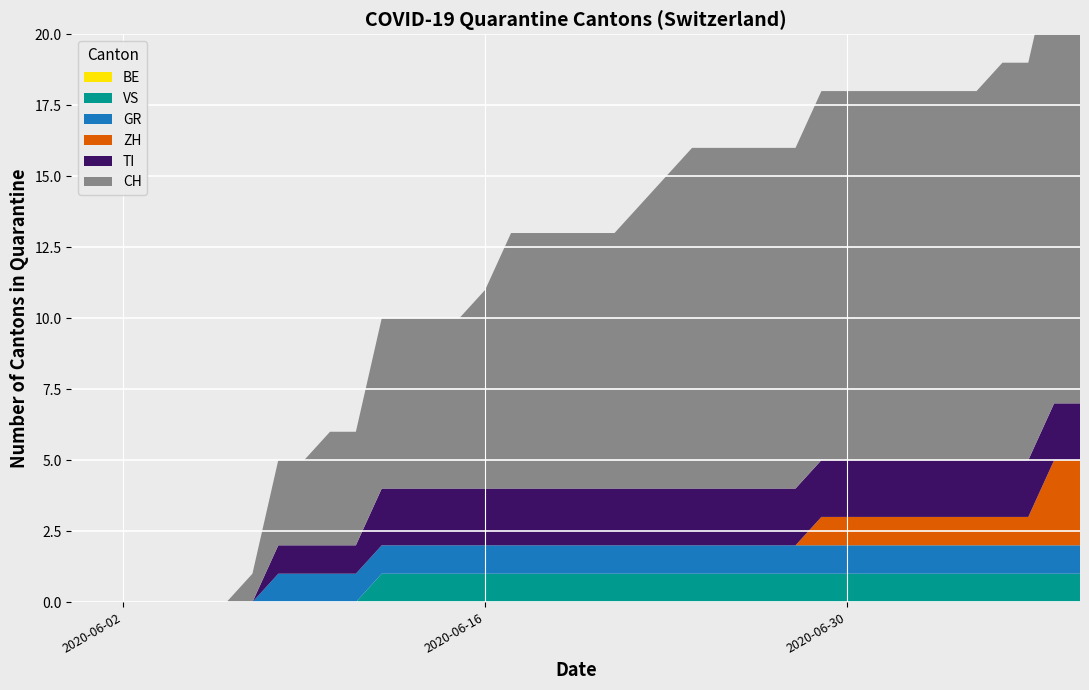

Reading left to right, what are all the values shown in this chart?

CH: 2020-05-31=0	2020-06-01=0	2020-06-02=0	2020-06-03=0	2020-06-04=0	2020-06-05=0	2020-06-06=0	2020-06-07=1	2020-06-08=3	2020-06-09=3	2020-06-10=4	2020-06-11=4	2020-06-12=6	2020-06-13=6	2020-06-14=6	2020-06-15=6	2020-06-16=7	2020-06-17=9	2020-06-18=9	2020-06-19=9	2020-06-20=9	2020-06-21=9	2020-06-22=10	2020-06-23=11	2020-06-24=12	2020-06-25=12	2020-06-26=12	2020-06-27=12	2020-06-28=12	2020-06-29=13	2020-06-30=13	2020-07-01=13	2020-07-02=13	2020-07-03=13	2020-07-04=13	2020-07-05=13	2020-07-06=14	2020-07-07=14	2020-07-08=16	2020-07-09=16
TI: 2020-05-31=0	2020-06-01=0	2020-06-02=0	2020-06-03=0	2020-06-04=0	2020-06-05=0	2020-06-06=0	2020-06-07=0	2020-06-08=1	2020-06-09=1	2020-06-10=1	2020-06-11=1	2020-06-12=2	2020-06-13=2	2020-06-14=2	2020-06-15=2	2020-06-16=2	2020-06-17=2	2020-06-18=2	2020-06-19=2	2020-06-20=2	2020-06-21=2	2020-06-22=2	2020-06-23=2	2020-06-24=2	2020-06-25=2	2020-06-26=2	2020-06-27=2	2020-06-28=2	2020-06-29=2	2020-06-30=2	2020-07-01=2	2020-07-02=2	2020-07-03=2	2020-07-04=2	2020-07-05=2	2020-07-06=2	2020-07-07=2	2020-07-08=2	2020-07-09=2
ZH: 2020-05-31=0	2020-06-01=0	2020-06-02=0	2020-06-03=0	2020-06-04=0	2020-06-05=0	2020-06-06=0	2020-06-07=0	2020-06-08=0	2020-06-09=0	2020-06-10=0	2020-06-11=0	2020-06-12=0	2020-06-13=0	2020-06-14=0	2020-06-15=0	2020-06-16=0	2020-06-17=0	2020-06-18=0	2020-06-19=0	2020-06-20=0	2020-06-21=0	2020-06-22=0	2020-06-23=0	2020-06-24=0	2020-06-25=0	2020-06-26=0	2020-06-27=0	2020-06-28=0	2020-06-29=1	2020-06-30=1	2020-07-01=1	2020-07-02=1	2020-07-03=1	2020-07-04=1	2020-07-05=1	2020-07-06=1	2020-07-07=1	2020-07-08=3	2020-07-09=3
GR: 2020-05-31=0	2020-06-01=0	2020-06-02=0	2020-06-03=0	2020-06-04=0	2020-06-05=0	2020-06-06=0	2020-06-07=0	2020-06-08=1	2020-06-09=1	2020-06-10=1	2020-06-11=1	2020-06-12=1	2020-06-13=1	2020-06-14=1	2020-06-15=1	2020-06-16=1	2020-06-17=1	2020-06-18=1	2020-06-19=1	2020-06-20=1	2020-06-21=1	2020-06-22=1	2020-06-23=1	2020-06-24=1	2020-06-25=1	2020-06-26=1	2020-06-27=1	2020-06-28=1	2020-06-29=1	2020-06-30=1	2020-07-01=1	2020-07-02=1	2020-07-03=1	2020-07-04=1	2020-07-05=1	2020-07-06=1	2020-07-07=1	2020-07-08=1	2020-07-09=1
VS: 2020-05-31=0	2020-06-01=0	2020-06-02=0	2020-06-03=0	2020-06-04=0	2020-06-05=0	2020-06-06=0	2020-06-07=0	2020-06-08=0	2020-06-09=0	2020-06-10=0	2020-06-11=0	2020-06-12=1	2020-06-13=1	2020-06-14=1	2020-06-15=1	2020-06-16=1	2020-06-17=1	2020-06-18=1	2020-06-19=1	2020-06-20=1	2020-06-21=1	2020-06-22=1	2020-06-23=1	2020-06-24=1	2020-06-25=1	2020-06-26=1	2020-06-27=1	2020-06-28=1	2020-06-29=1	2020-06-30=1	2020-07-01=1	2020-07-02=1	2020-07-03=1	2020-07-04=1	2020-07-05=1	2020-07-06=1	2020-07-07=1	2020-07-08=1	2020-07-09=1
BE: 2020-05-31=0	2020-06-01=0	2020-06-02=0	2020-06-03=0	2020-06-04=0	2020-06-05=0	2020-06-06=0	2020-06-07=0	2020-06-08=0	2020-06-09=0	2020-06-10=0	2020-06-11=0	2020-06-12=0	2020-06-13=0	2020-06-14=0	2020-06-15=0	2020-06-16=0	2020-06-17=0	2020-06-18=0	2020-06-19=0	2020-06-20=0	2020-06-21=0	2020-06-22=0	2020-06-23=0	2020-06-24=0	2020-06-25=0	2020-06-26=0	2020-06-27=0	2020-06-28=0	2020-06-29=0	2020-06-30=0	2020-07-01=0	2020-07-02=0	2020-07-03=0	2020-07-04=0	2020-07-05=0	2020-07-06=0	2020-07-07=0	2020-07-08=0	2020-07-09=0